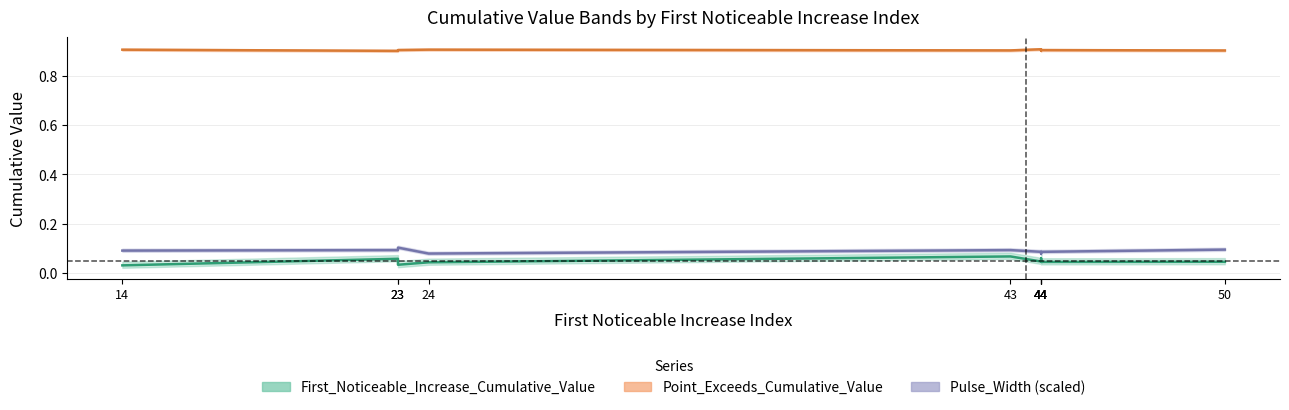

How many interior local valleys does the Point_Exceeds_Cumulative_Value series have?

3